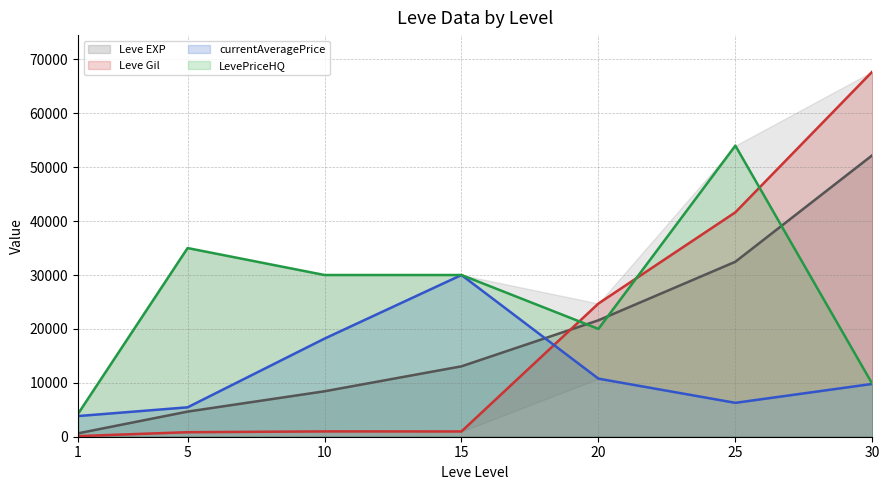

What is the greatest value displayed?

67730